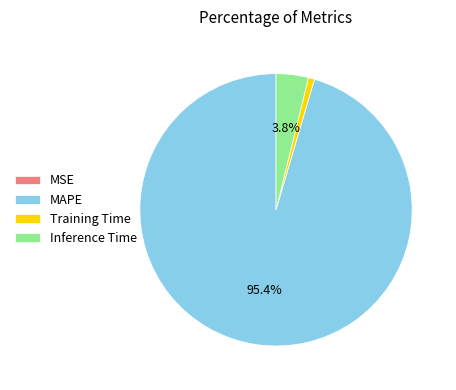

Combined, do Inference Time and Training Time account for over 50%?

No